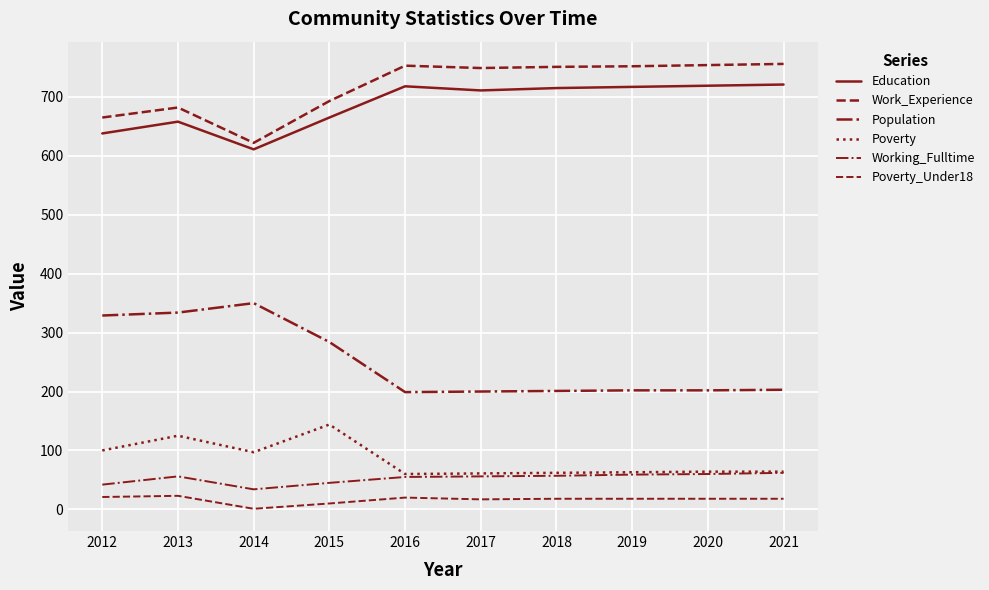

How many lines are shown in the chart?

6